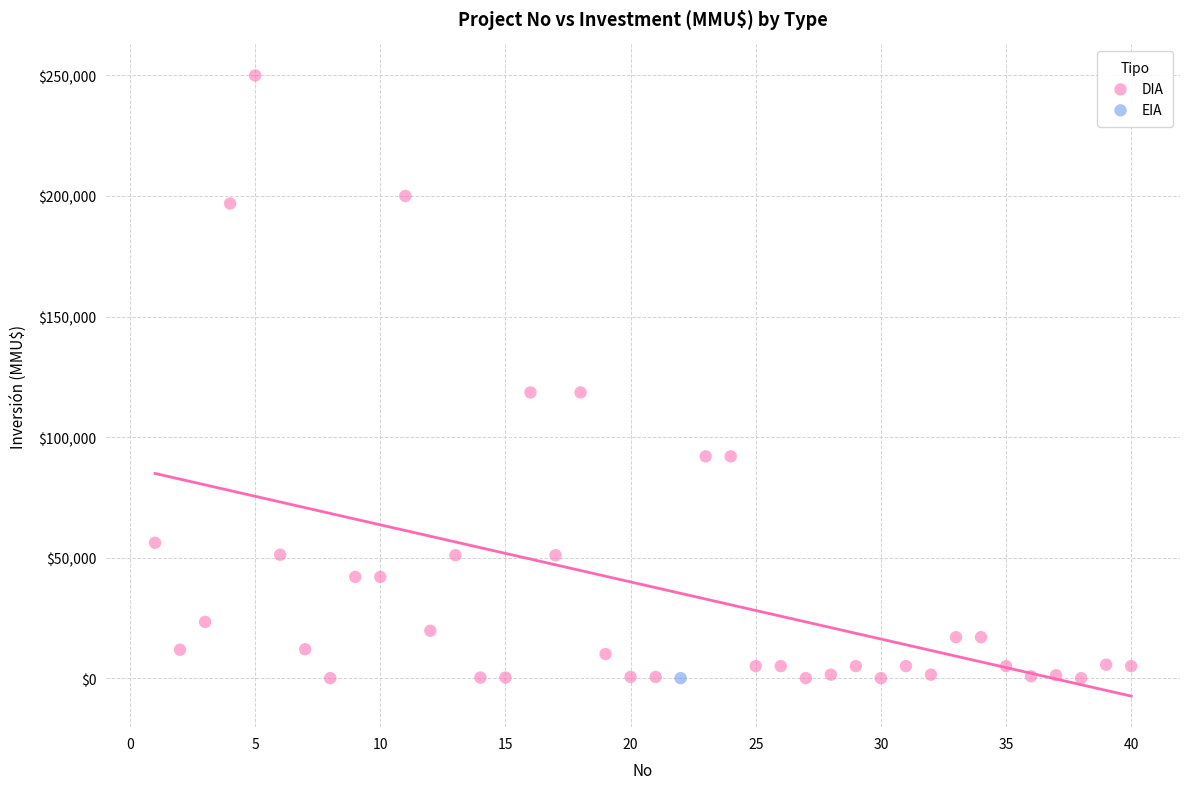

What are all the series names shown in the legend?

DIA, EIA